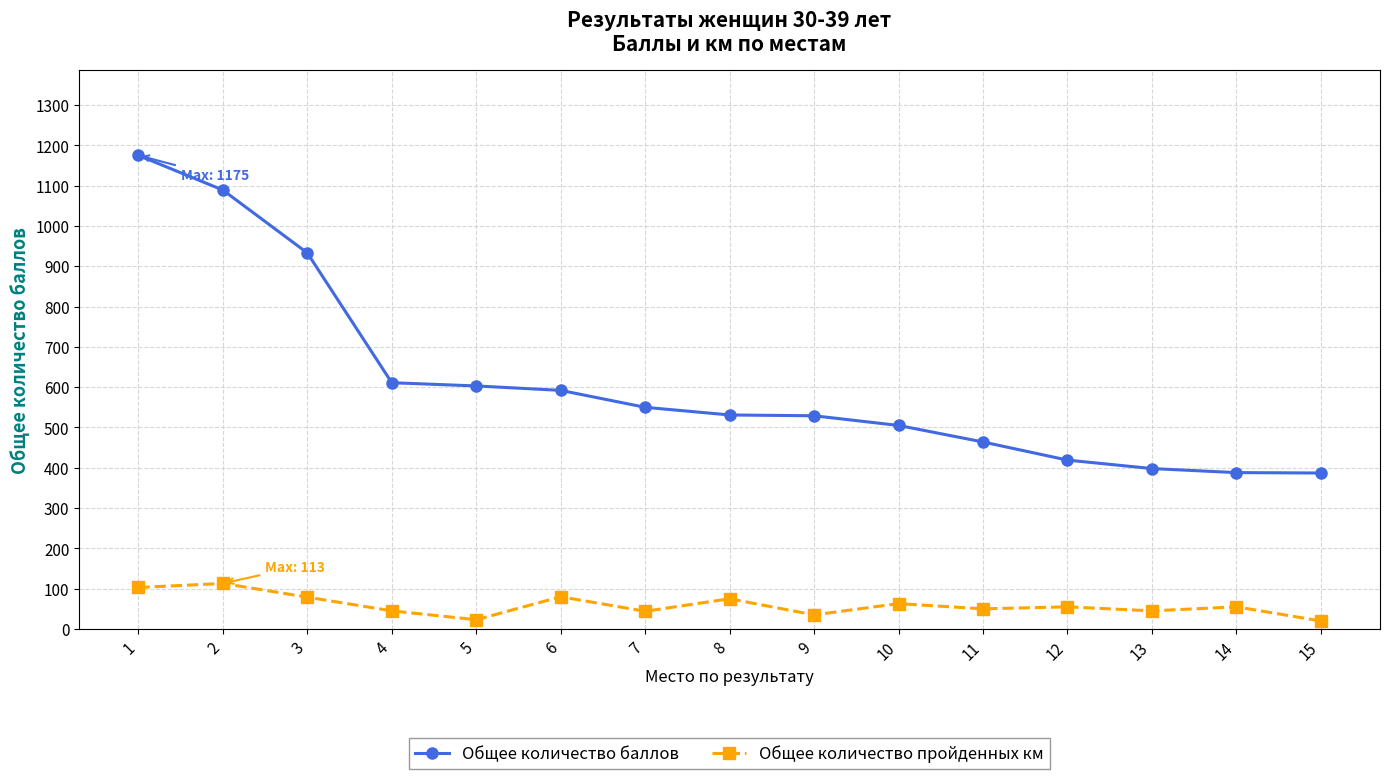

Does the chart have visible grid lines?

Yes